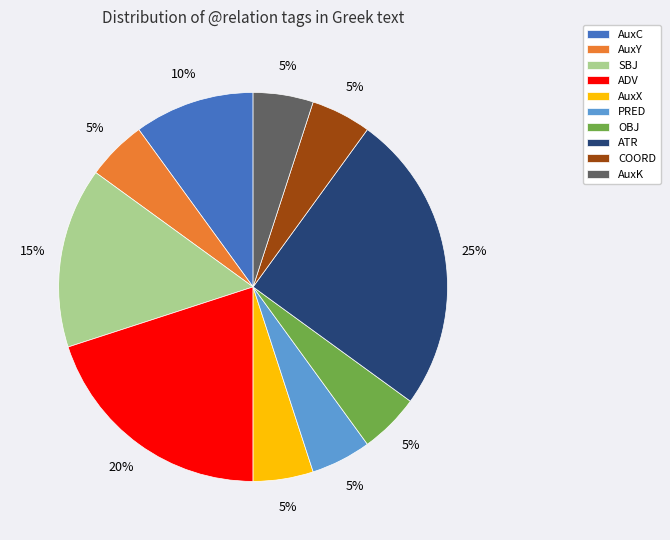

Does ADV account for over 50% of the chart?

No